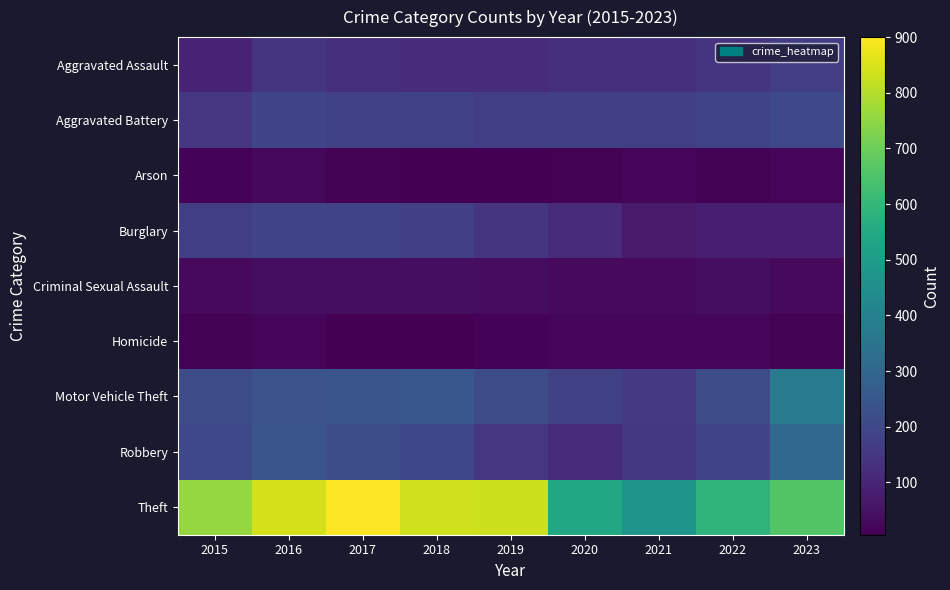

What is the difference between the maximum and second lowest values in the Criminal Sexual Assault series?

12